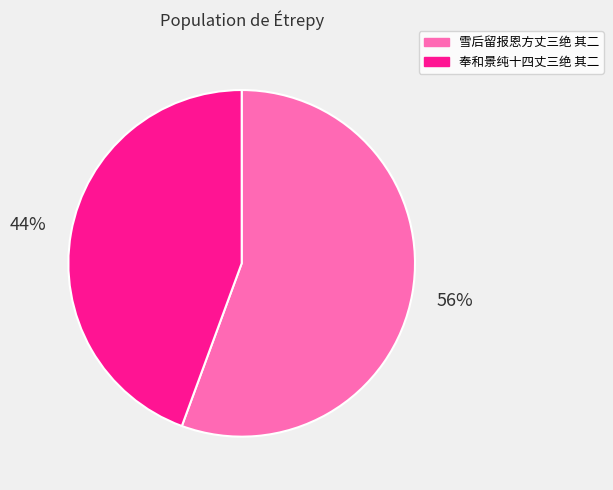

Rank the categories by value from lowest to highest.

奉和景纯十四丈三绝 其二, 雪后留报恩方丈三绝 其二